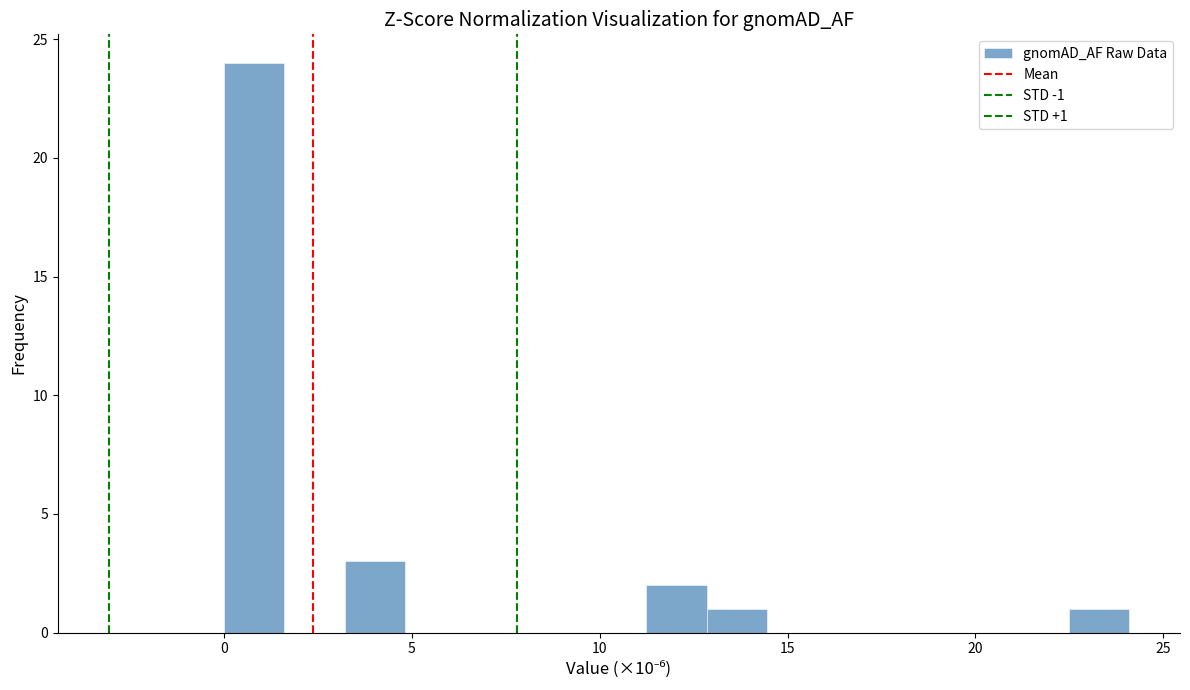

Around what value on the x-axis is the tallest bar? Give the approximate position of its centre, as read against the axis.

1.0